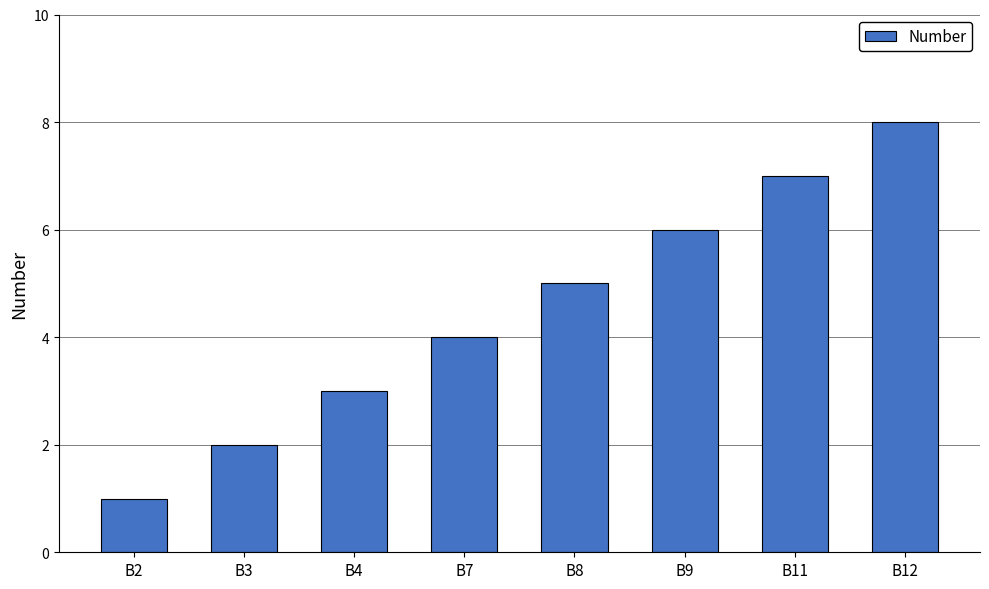

The value at B3 is 2. True or false?

True